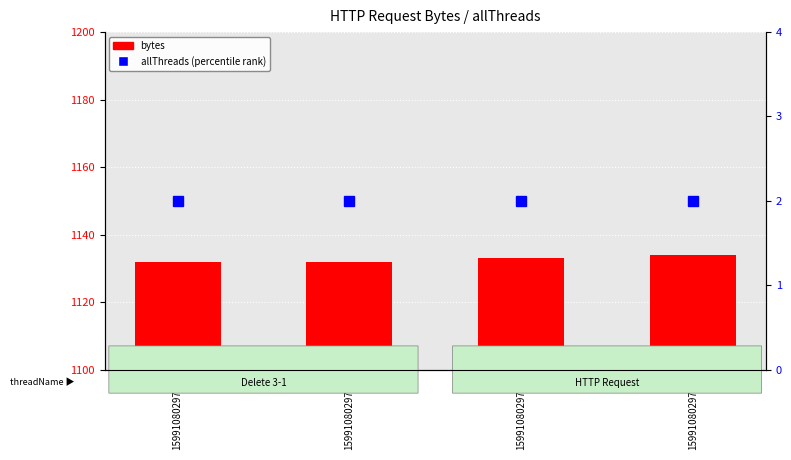

What is the average value of the allThreads (percentile rank) series?

2